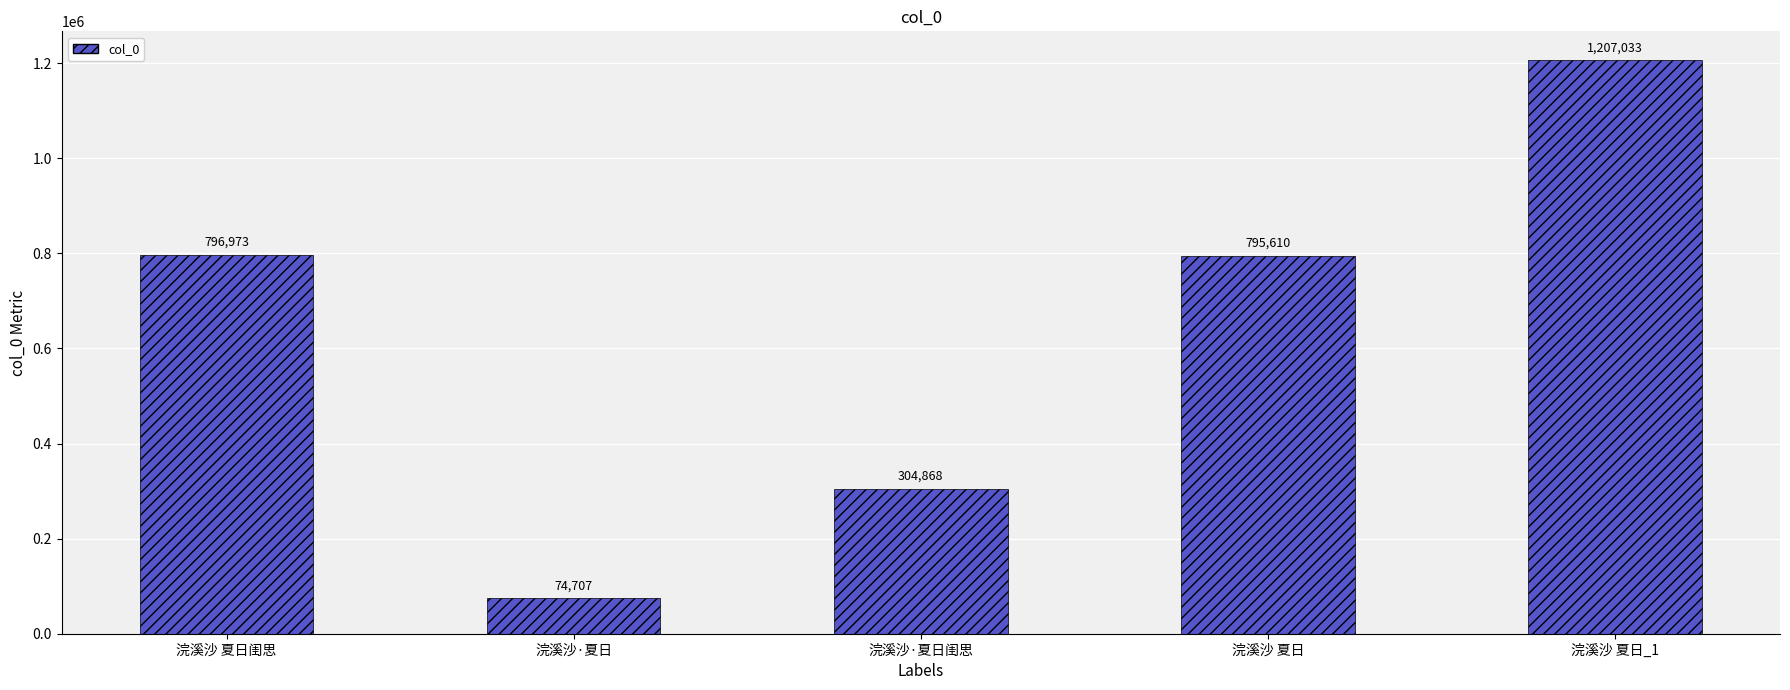

How many data points are less than 795610?

2